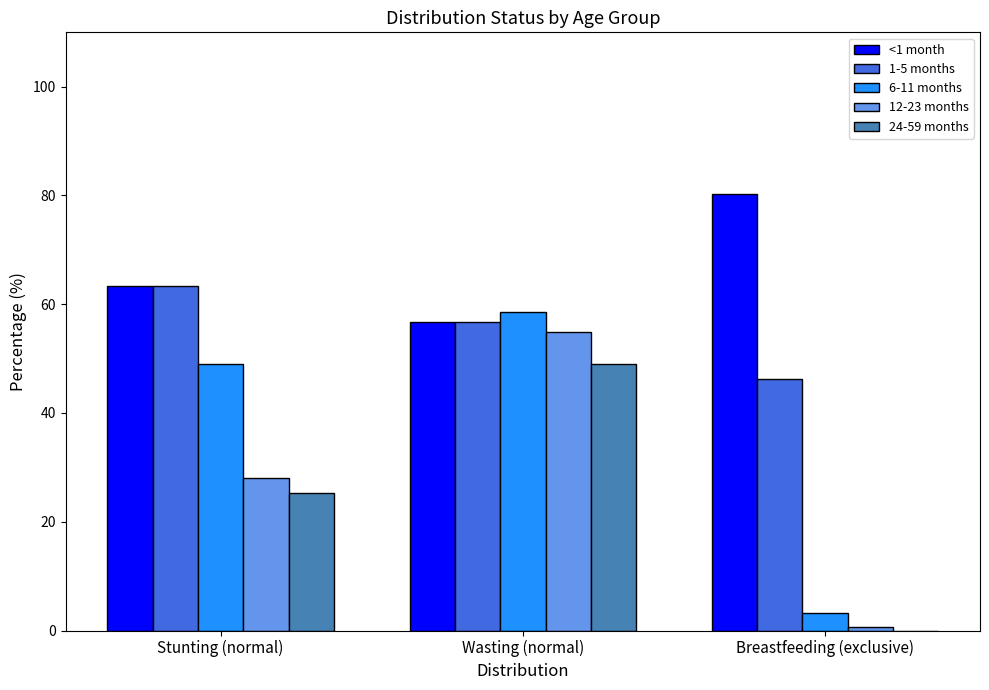

Is the value of 12-23 months at Stunting (normal) greater than the value of 24-59 months at Wasting (normal)?

No